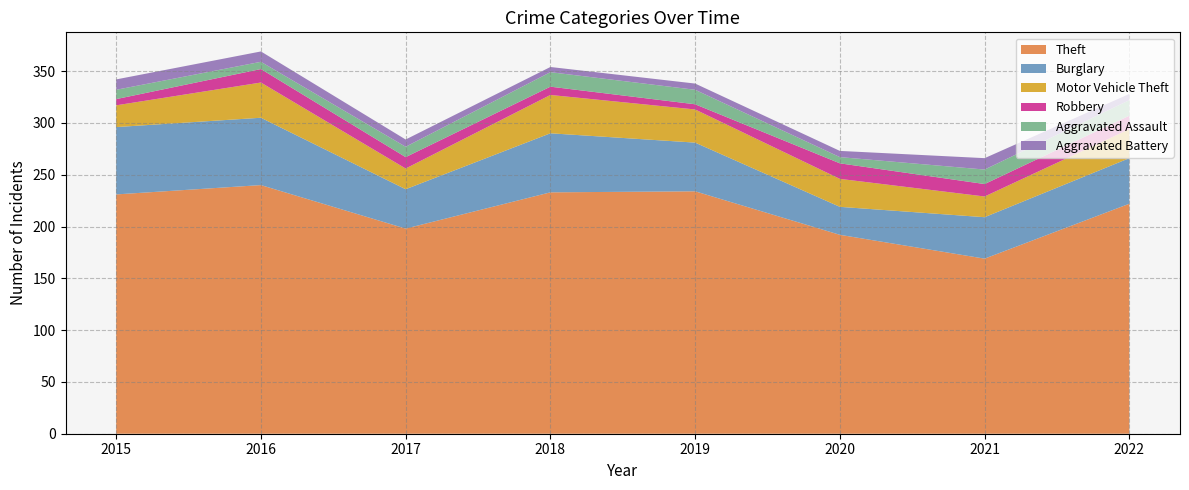

Reading right to left, extract all data points from this chart.

Theft: 2022=222	2021=169	2020=192	2019=234	2018=233	2017=198	2016=240	2015=231
Burglary: 2022=44	2021=40	2020=27	2019=47	2018=57	2017=38	2016=65	2015=65
Motor Vehicle Theft: 2022=28	2021=20	2020=27	2019=32	2018=37	2017=20	2016=34	2015=21
Robbery: 2022=13	2021=12	2020=15	2019=5	2018=8	2017=11	2016=13	2015=6
Aggravated Assault: 2022=15	2021=14	2020=6	2019=14	2018=14	2017=10	2016=7	2015=9
Aggravated Battery: 2022=6	2021=11	2020=6	2019=6	2018=5	2017=7	2016=10	2015=10